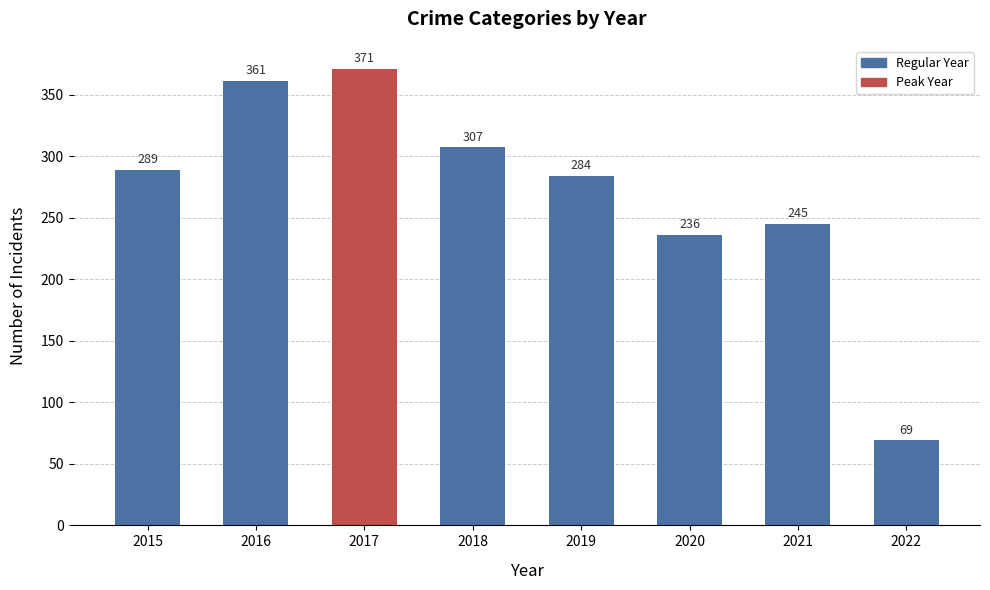

Reading left to right, what are all the values shown in this chart?

2015=289	2016=361	2017=371	2018=307	2019=284	2020=236	2021=245	2022=69